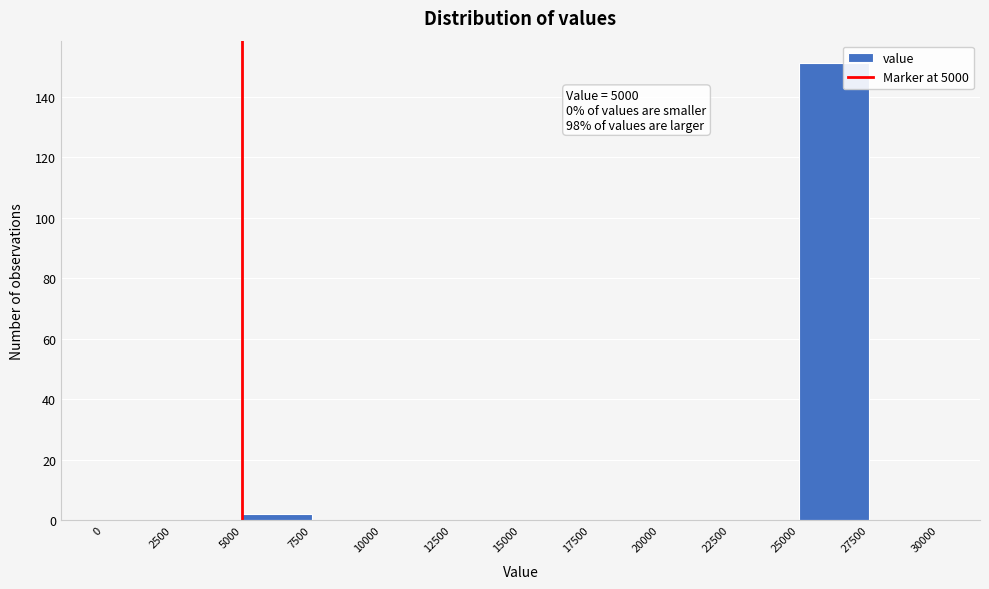

Which range on the x-axis has the tallest bar?

25000 to 27500